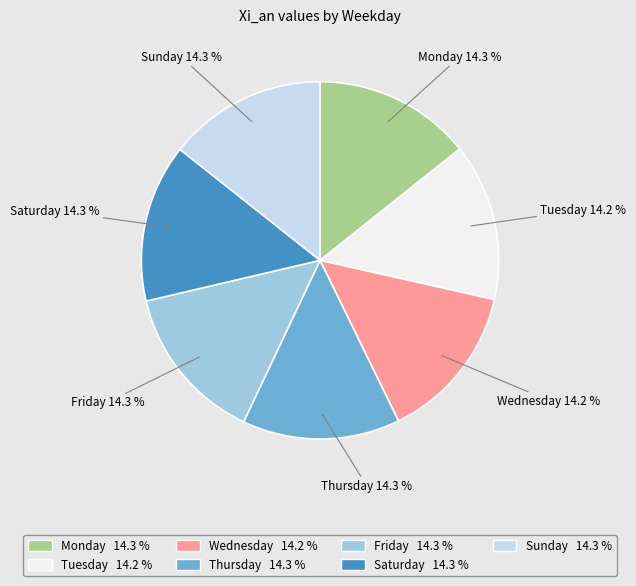

What portion of the pie excludes Monday?

85.7%